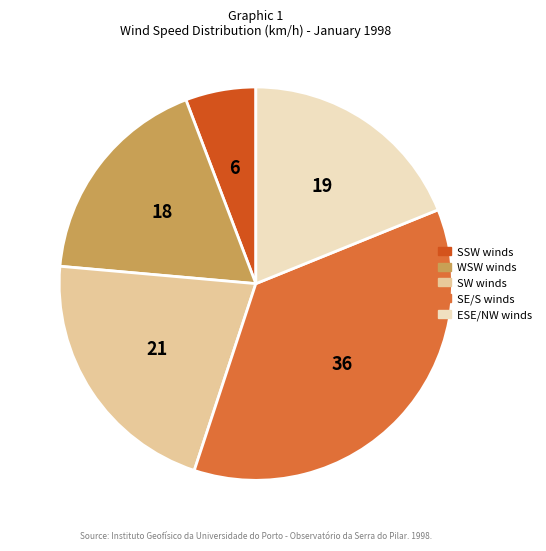

Is there a majority slice in this chart?

No